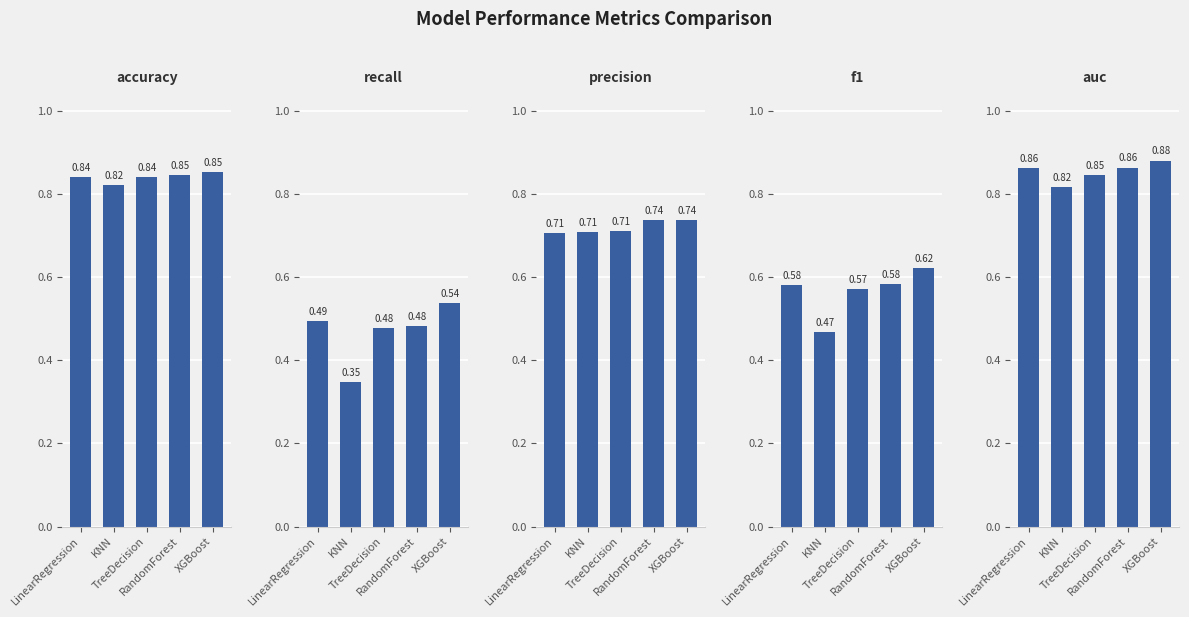

Which series has the largest range (max minus min)?

recall